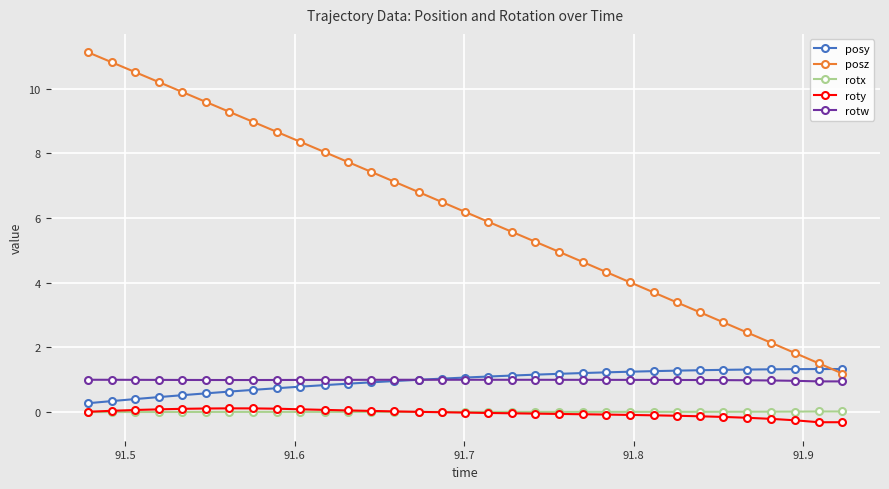

True or false: roty has more than 0 points higher than both neighbors.

True